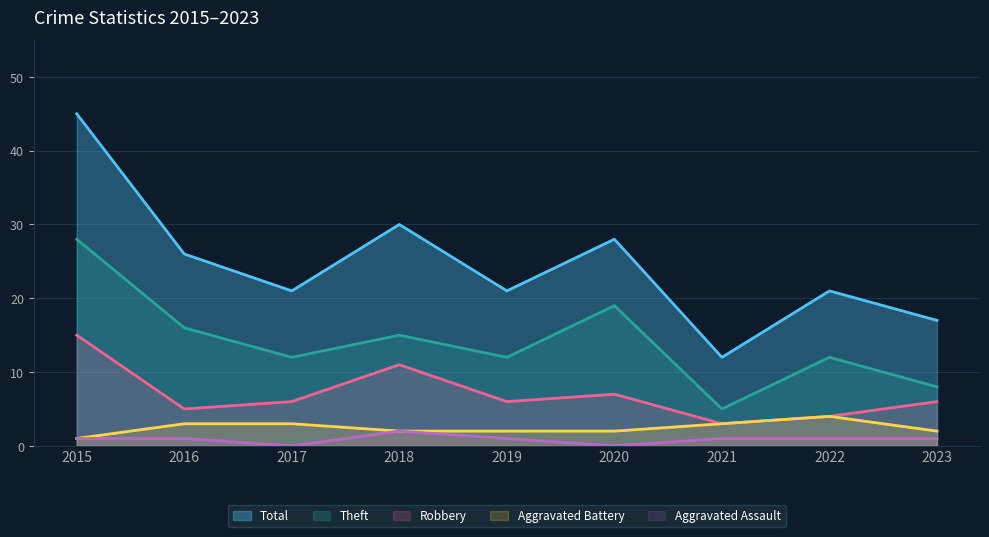

What value does the Theft series have at 2021?

5